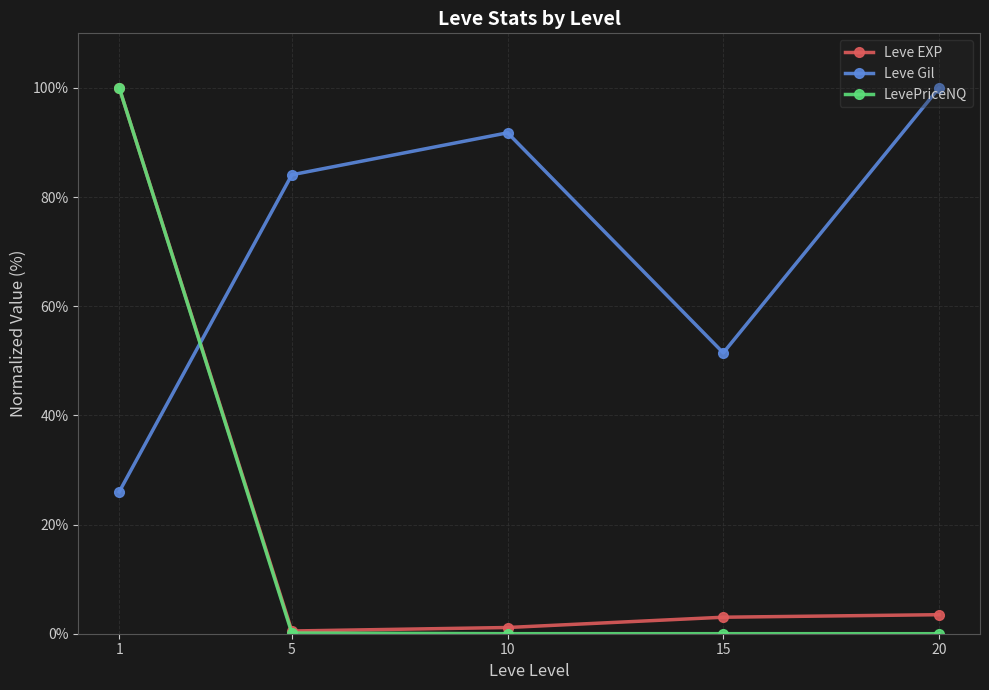

What is the difference between the second highest and second lowest values in the LevePriceNQ series?

0.1